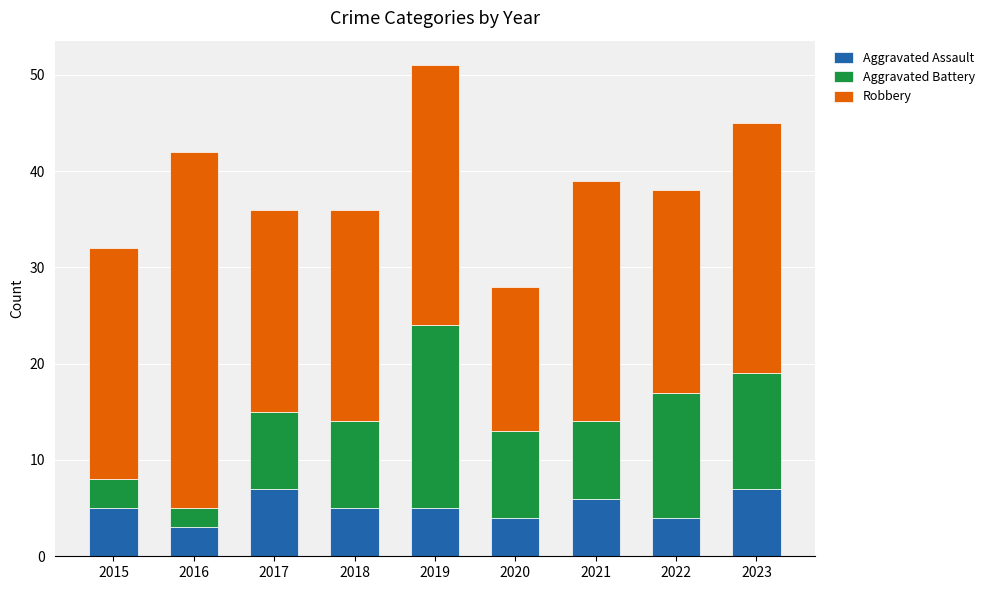

What is the total value across all series at 2015?

32